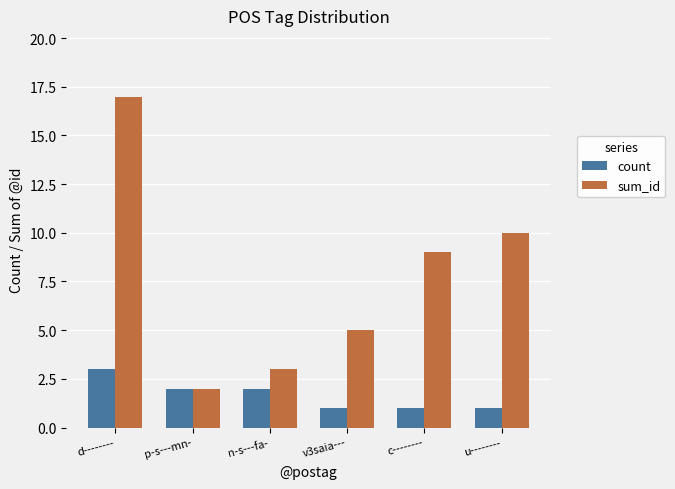

What is the sum of all sum_id values?

46